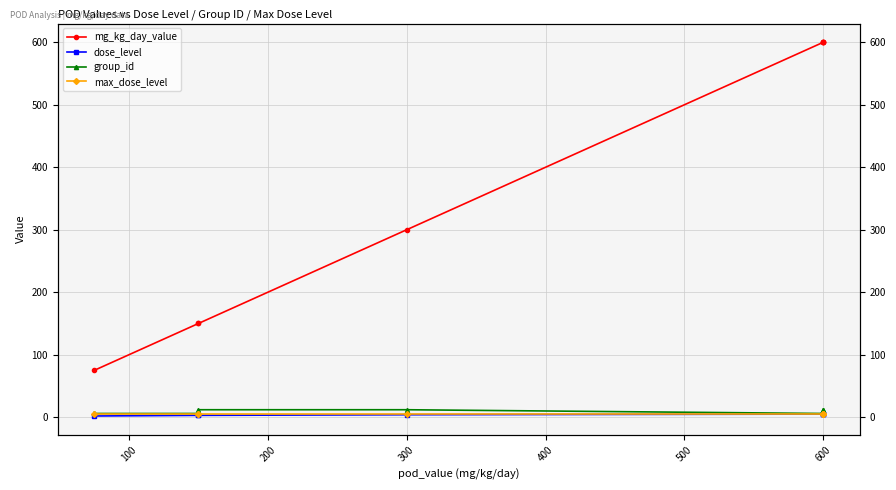

Reading left to right, extract all data points from this chart.

mg_kg_day_value: 75	150	150	300	600	600	600	600
dose_level: 2	3	3	4	5	5	5	5
group_id: 6	6	12	12	6	6	12	12
max_dose_level: 5	5	5	5	5	5	5	5